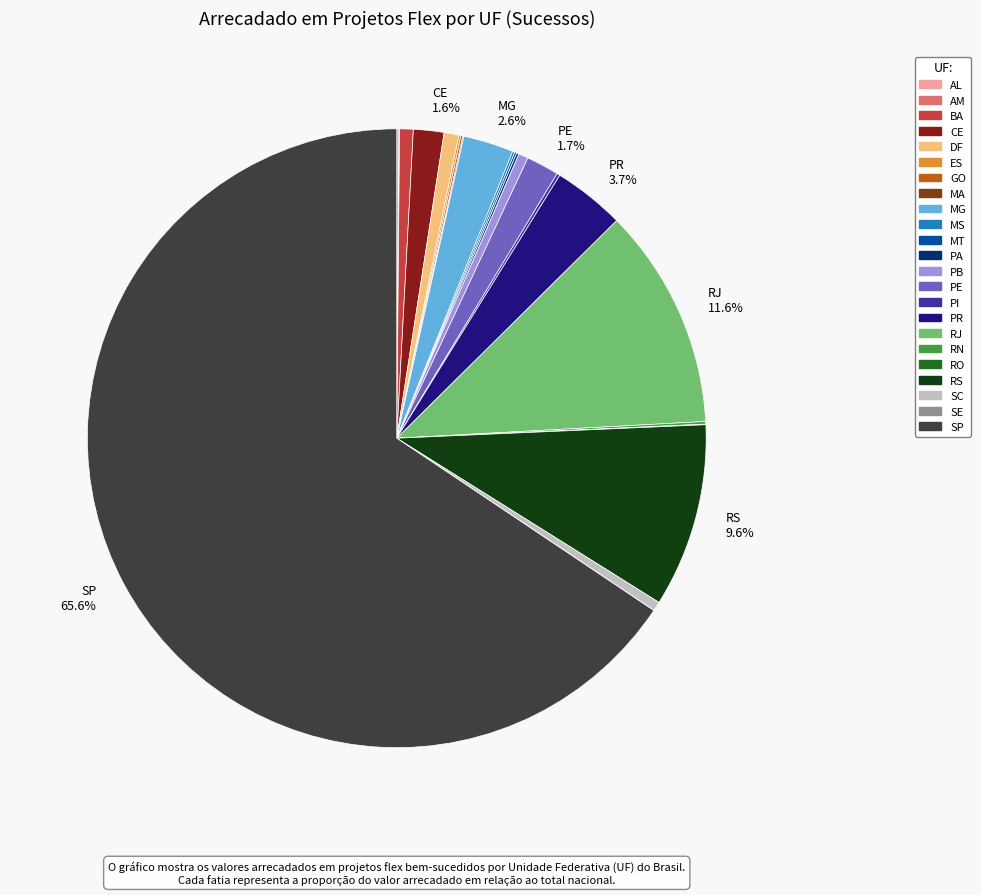

True or false: PB accounts for 11% of the total.

False